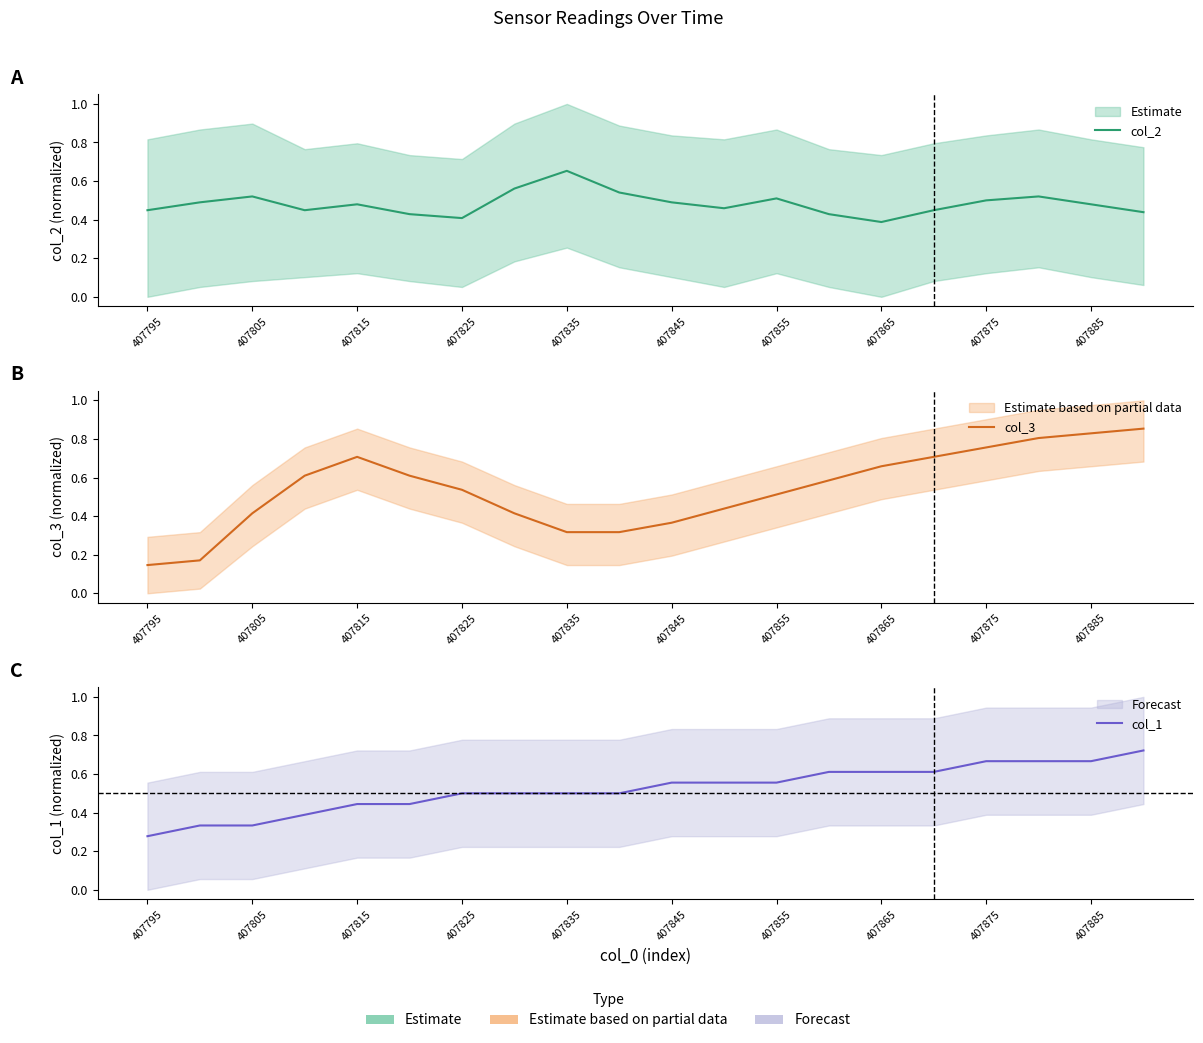

At which label is col_1 closest to 0?

407795